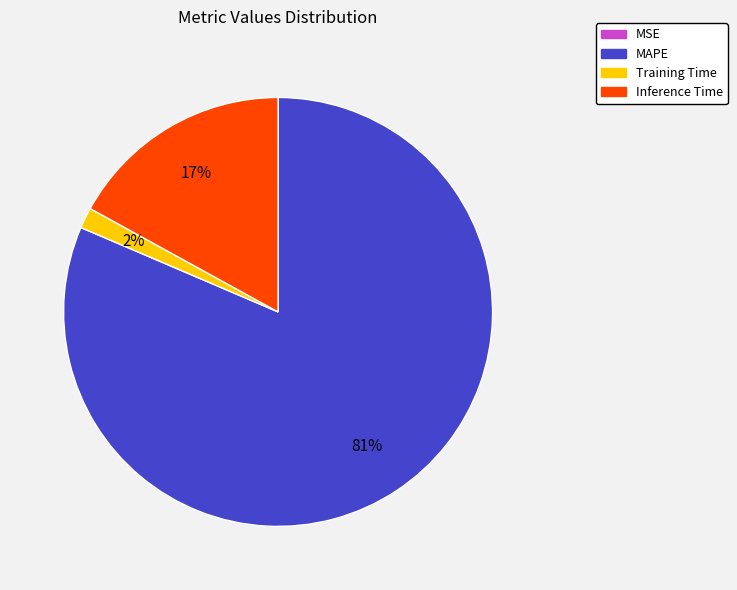

Which slice is the largest?

MAPE